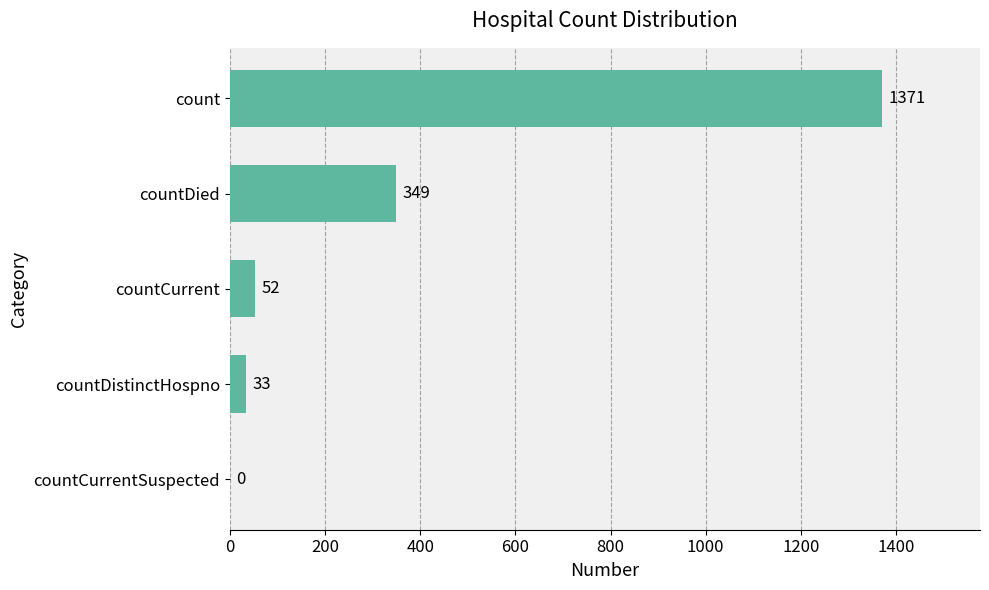

At which label is the value closest to 685?

countDied